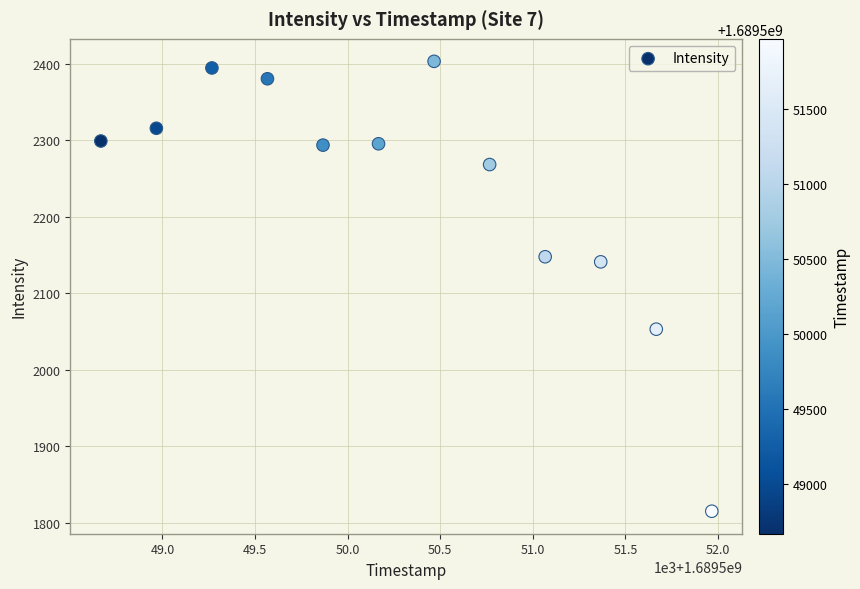

What is the average X value?

1689550317.0